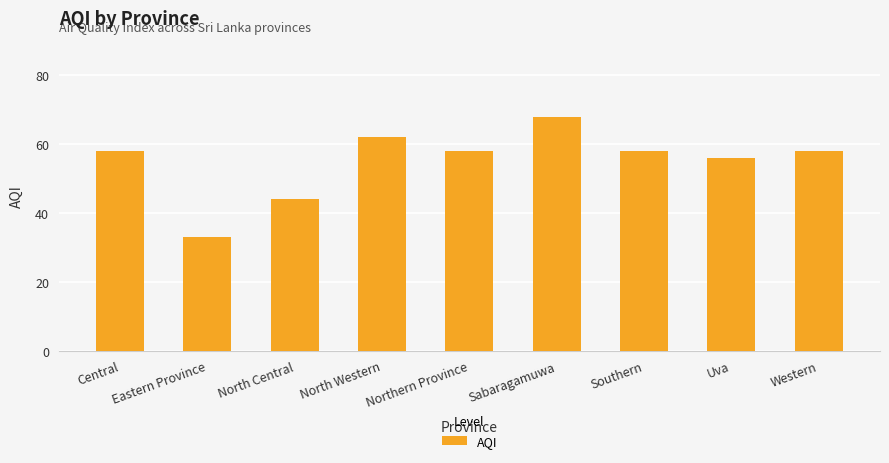

What is the ratio of the value at Central to the value at North Central?

1.3